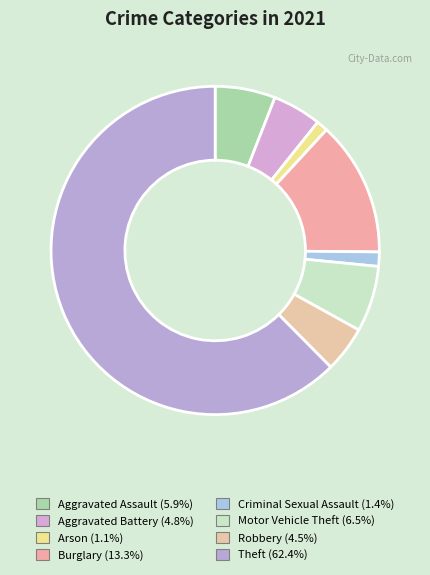

Rank the categories by value from lowest to highest.

Arson, Criminal Sexual Assault, Robbery, Aggravated Battery, Aggravated Assault, Motor Vehicle Theft, Burglary, Theft